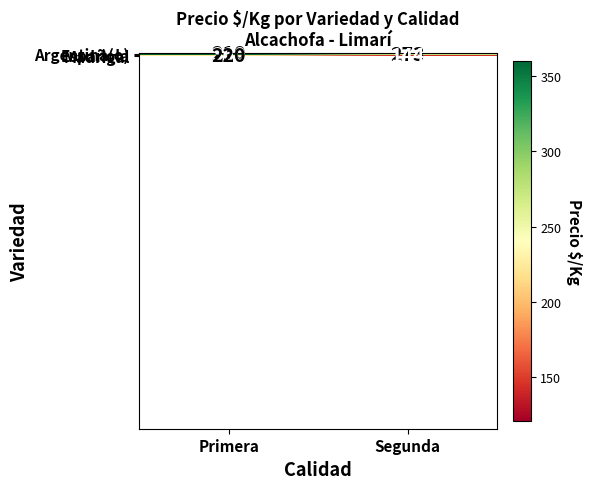

What is the spread (max minus min) of values at Primera?

150